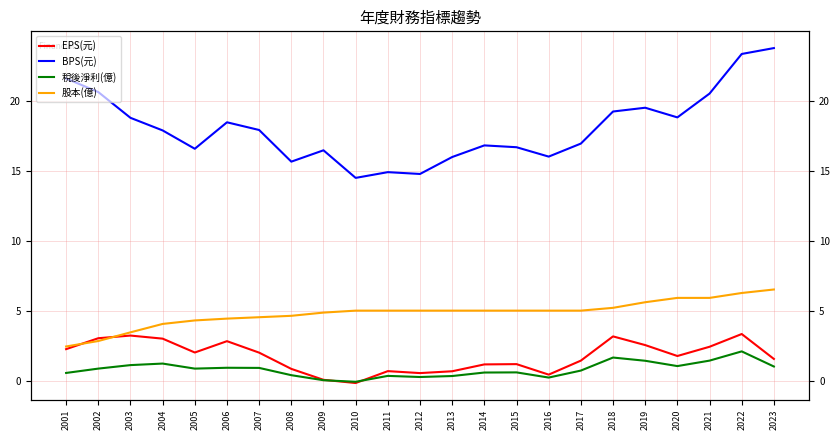

Is the value of EPS(元) at 2012 greater than the value of BPS(元) at 2016?

No